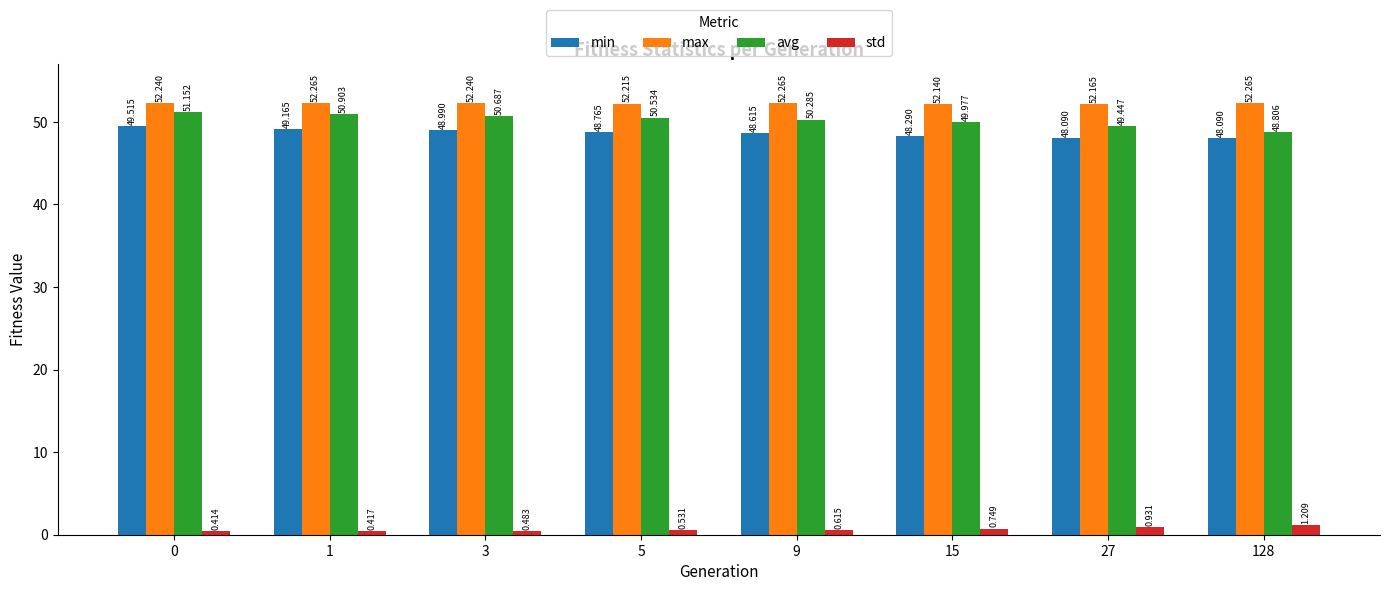

Is it true that max equals 26.0 at 15?

False